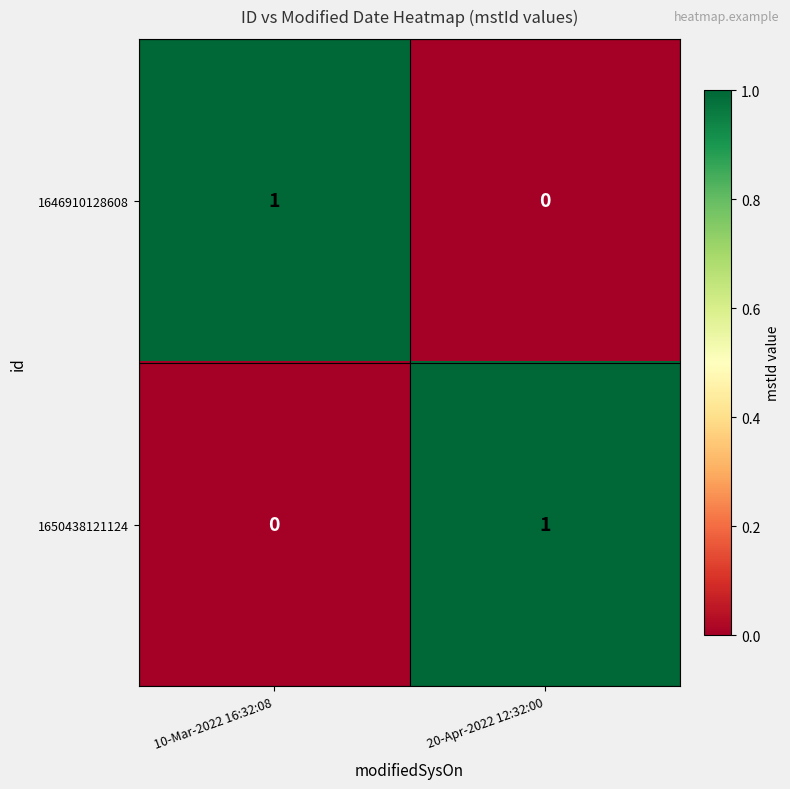

At which label does 1650438121124 reach its minimum?

10-Mar-2022 16:32:08